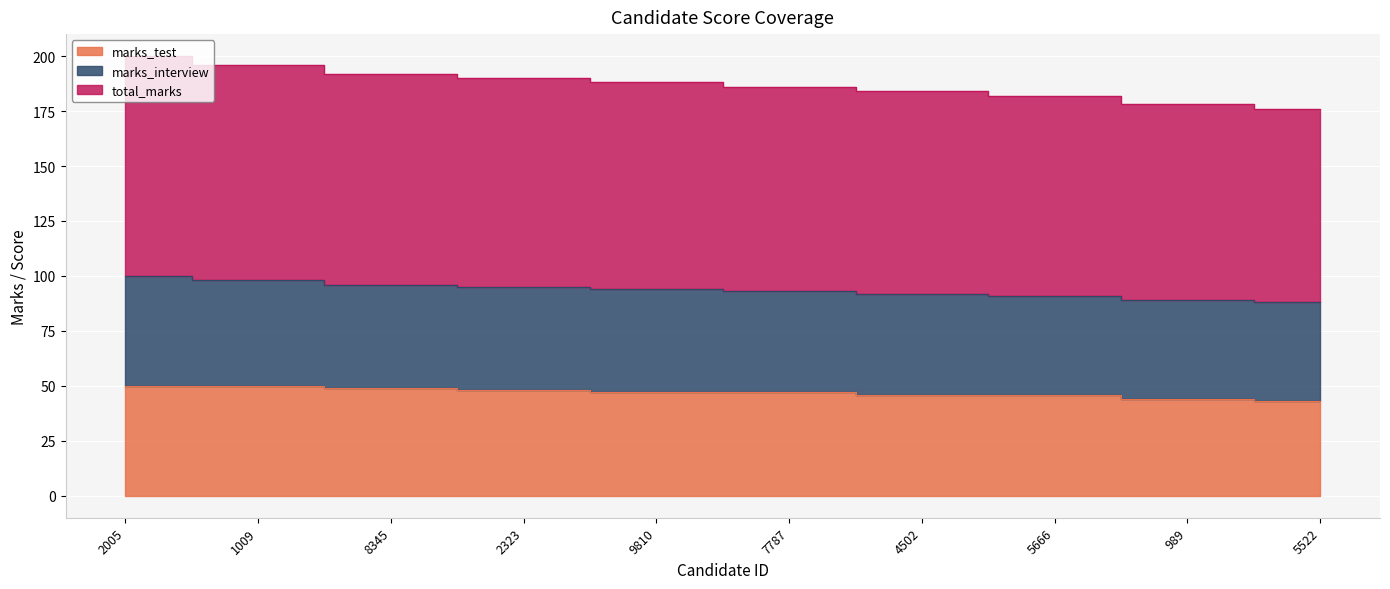

What is the sum of the total_marks values at 5666 and 2323?

186